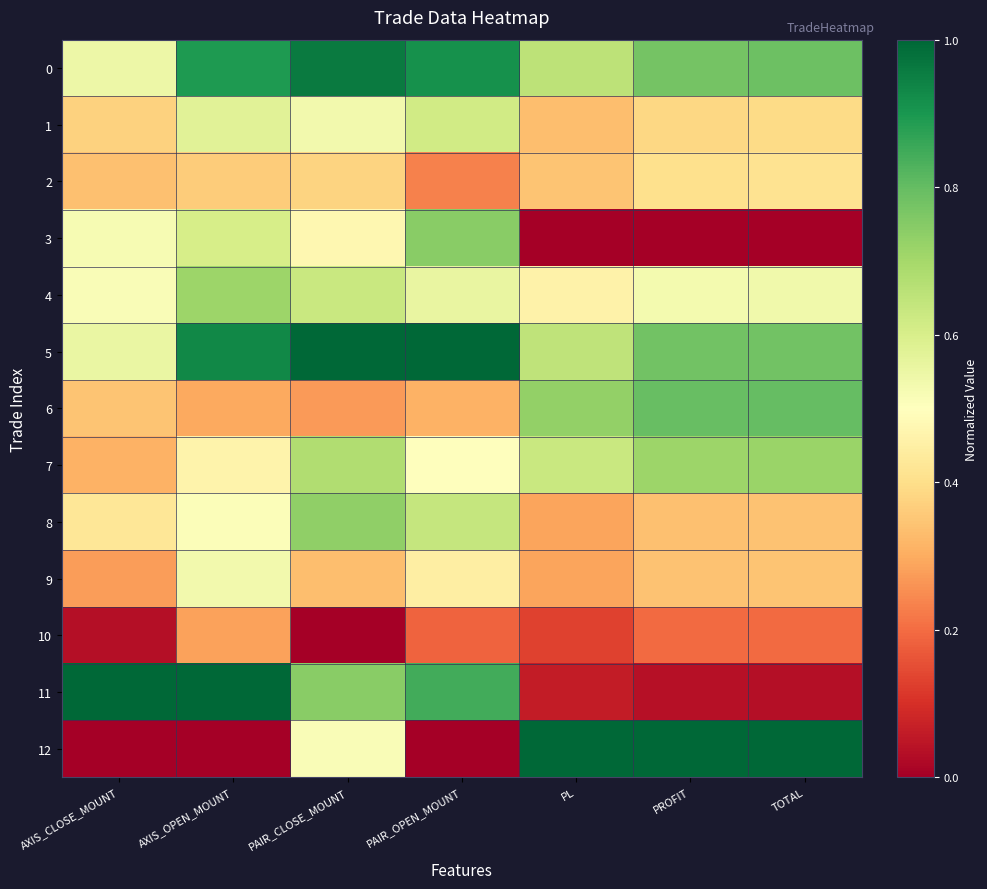

Reading left to right, what are all the values shown in this chart?

0: AXIS_CLOSE_MOUNT=0.5	AXIS_OPEN_MOUNT=0.9	PAIR_CLOSE_MOUNT=1.0	PAIR_OPEN_MOUNT=0.9	PL=0.7	PROFIT=0.8	TOTAL=0.8
1: AXIS_CLOSE_MOUNT=0.4	AXIS_OPEN_MOUNT=0.6	PAIR_CLOSE_MOUNT=0.5	PAIR_OPEN_MOUNT=0.6	PL=0.3	PROFIT=0.4	TOTAL=0.4
2: AXIS_CLOSE_MOUNT=0.3	AXIS_OPEN_MOUNT=0.4	PAIR_CLOSE_MOUNT=0.4	PAIR_OPEN_MOUNT=0.2	PL=0.3	PROFIT=0.4	TOTAL=0.4
3: AXIS_CLOSE_MOUNT=0.5	AXIS_OPEN_MOUNT=0.6	PAIR_CLOSE_MOUNT=0.5	PAIR_OPEN_MOUNT=0.7	PL=0.0	PROFIT=0.0	TOTAL=0.0
4: AXIS_CLOSE_MOUNT=0.5	AXIS_OPEN_MOUNT=0.7	PAIR_CLOSE_MOUNT=0.6	PAIR_OPEN_MOUNT=0.6	PL=0.5	PROFIT=0.5	TOTAL=0.5
5: AXIS_CLOSE_MOUNT=0.6	AXIS_OPEN_MOUNT=0.9	PAIR_CLOSE_MOUNT=1.0	PAIR_OPEN_MOUNT=1.0	PL=0.6	PROFIT=0.8	TOTAL=0.8
6: AXIS_CLOSE_MOUNT=0.3	AXIS_OPEN_MOUNT=0.3	PAIR_CLOSE_MOUNT=0.3	PAIR_OPEN_MOUNT=0.3	PL=0.7	PROFIT=0.8	TOTAL=0.8
7: AXIS_CLOSE_MOUNT=0.3	AXIS_OPEN_MOUNT=0.5	PAIR_CLOSE_MOUNT=0.7	PAIR_OPEN_MOUNT=0.5	PL=0.6	PROFIT=0.7	TOTAL=0.7
8: AXIS_CLOSE_MOUNT=0.4	AXIS_OPEN_MOUNT=0.5	PAIR_CLOSE_MOUNT=0.7	PAIR_OPEN_MOUNT=0.6	PL=0.3	PROFIT=0.3	TOTAL=0.3
9: AXIS_CLOSE_MOUNT=0.3	AXIS_OPEN_MOUNT=0.5	PAIR_CLOSE_MOUNT=0.3	PAIR_OPEN_MOUNT=0.4	PL=0.3	PROFIT=0.3	TOTAL=0.3
10: AXIS_CLOSE_MOUNT=0.0	AXIS_OPEN_MOUNT=0.3	PAIR_CLOSE_MOUNT=0.0	PAIR_OPEN_MOUNT=0.2	PL=0.1	PROFIT=0.2	TOTAL=0.2
11: AXIS_CLOSE_MOUNT=1.0	AXIS_OPEN_MOUNT=1.0	PAIR_CLOSE_MOUNT=0.7	PAIR_OPEN_MOUNT=0.8	PL=0.1	PROFIT=0.0	TOTAL=0.0
12: AXIS_CLOSE_MOUNT=0.0	AXIS_OPEN_MOUNT=0.0	PAIR_CLOSE_MOUNT=0.5	PAIR_OPEN_MOUNT=0.0	PL=1.0	PROFIT=1.0	TOTAL=1.0